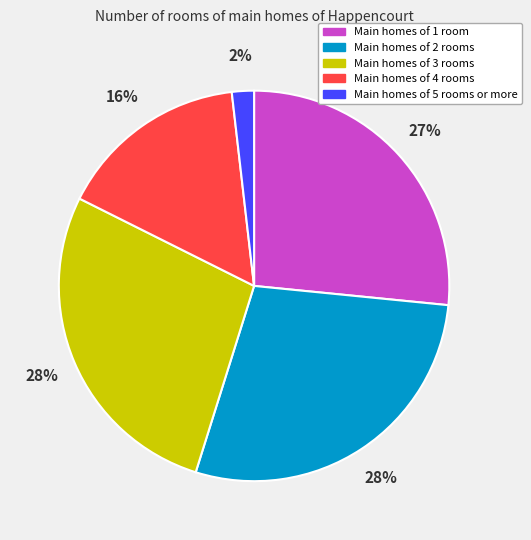

To the nearest percent, what is the average slice percentage?

20%